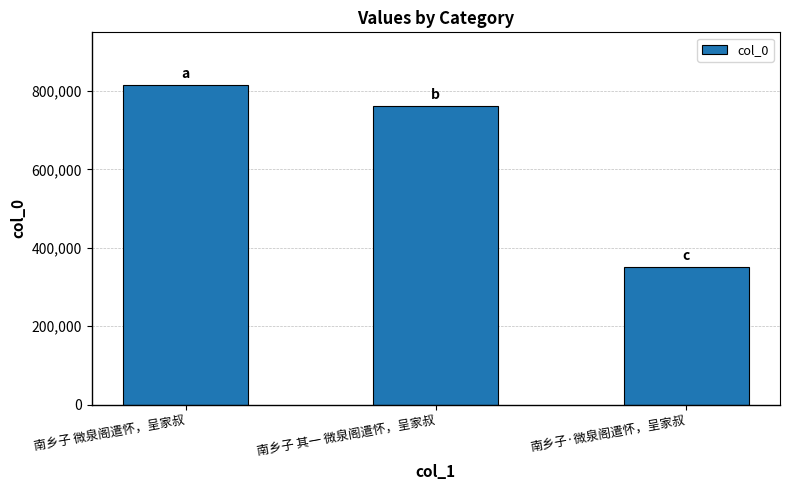

How many data points does each series have?

3